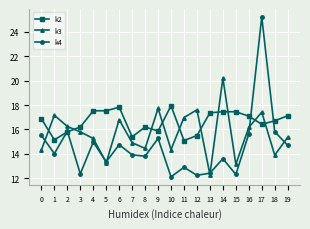

Which series has the largest total across all categories?

k2